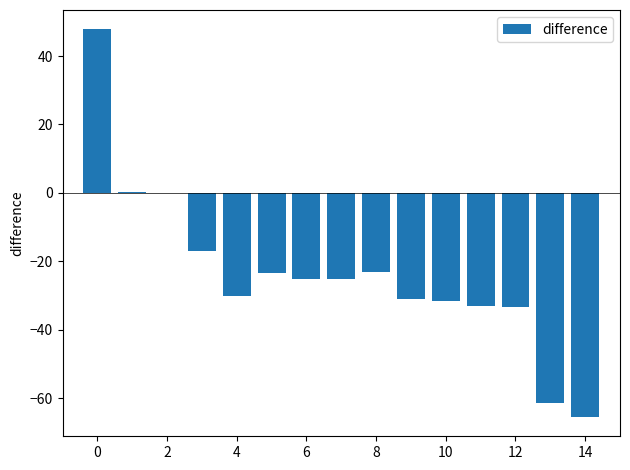

What is the sum of all values?

-352.0